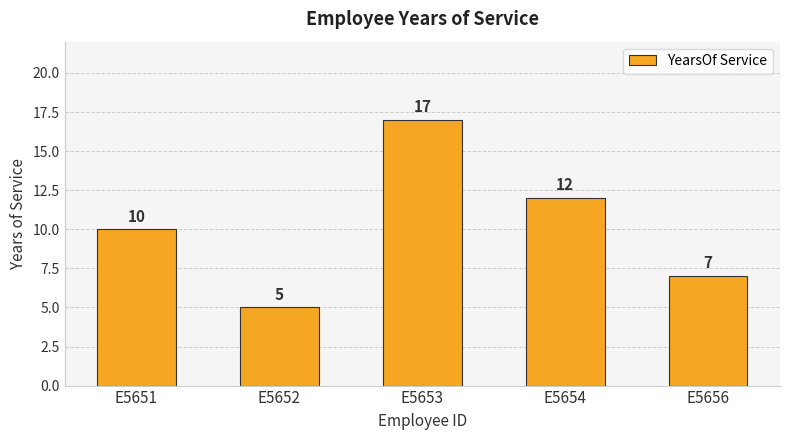

What is the sum of all values?

51